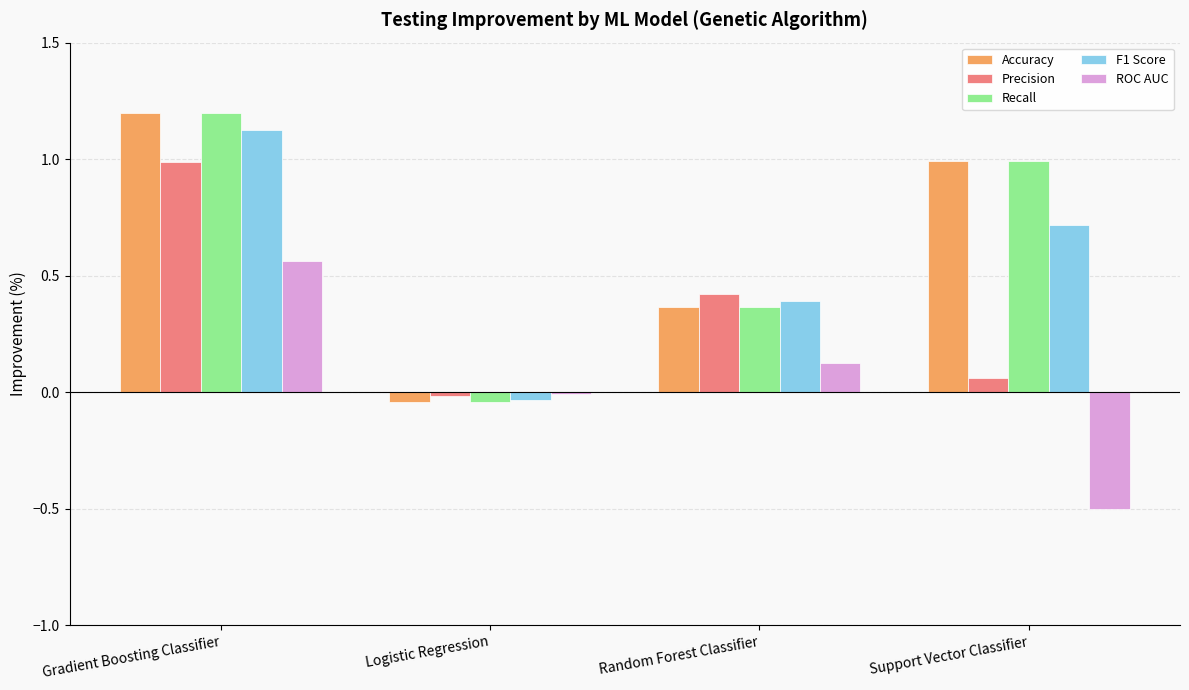

What is the maximum value shown in the chart?

1.2